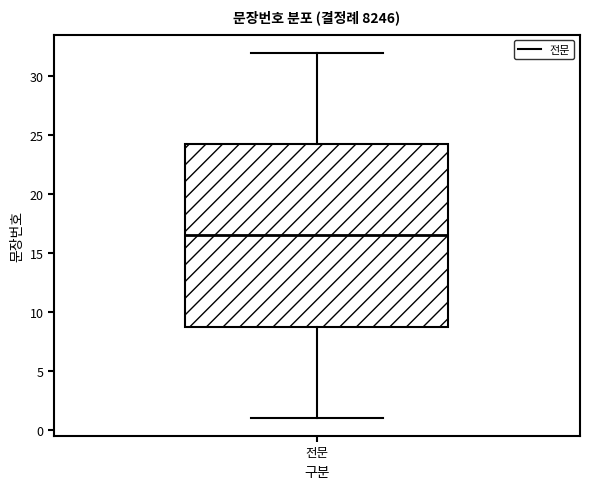

Transcribe this box plot: give where the median line is, the range the box spans, and where the two whiskers end, as read against the y-axis. The values are not printed on the chart, so give them approximately, as read against the axis.

median 16.5, box 9.0 to 24.5, whiskers 1.0 to 32.0